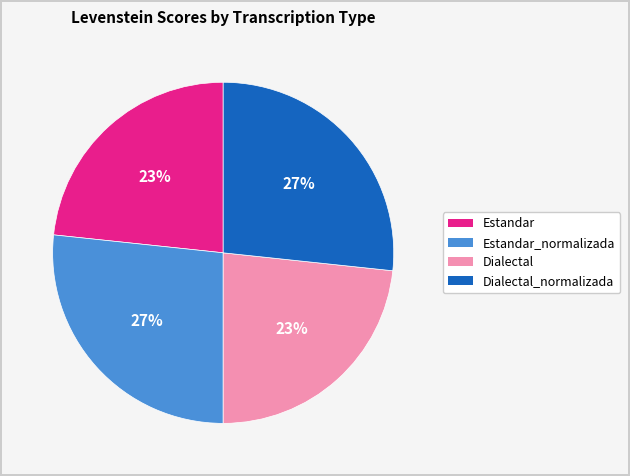

Is it true that Dialectal is 23% of the pie?

True